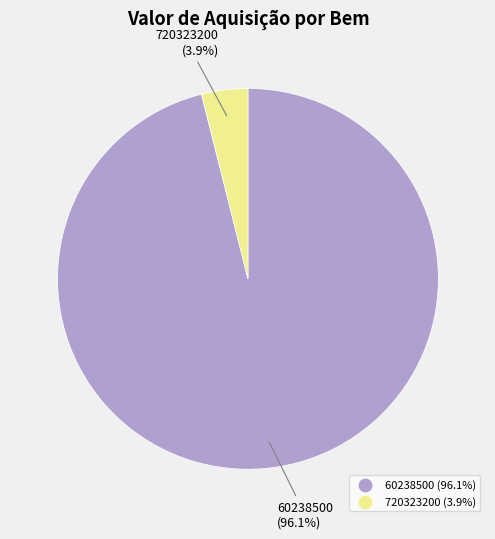

How many slices are in this pie chart?

2